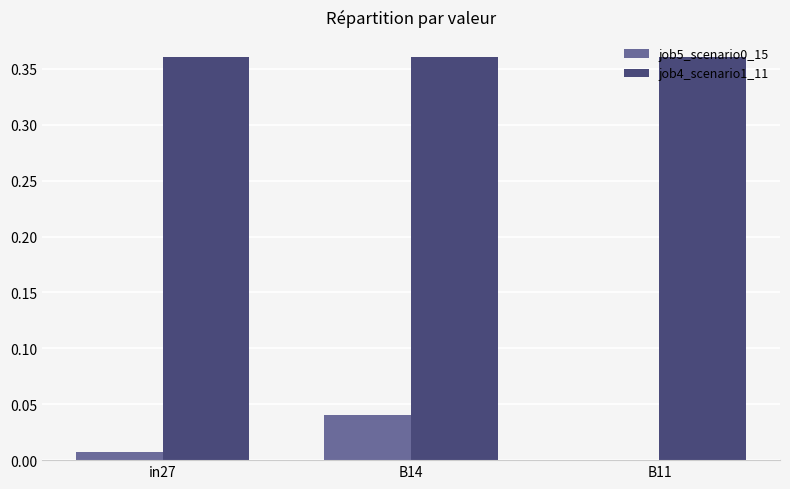

Is it true that job4_scenario1_11 equals 0.5 at in27?

False